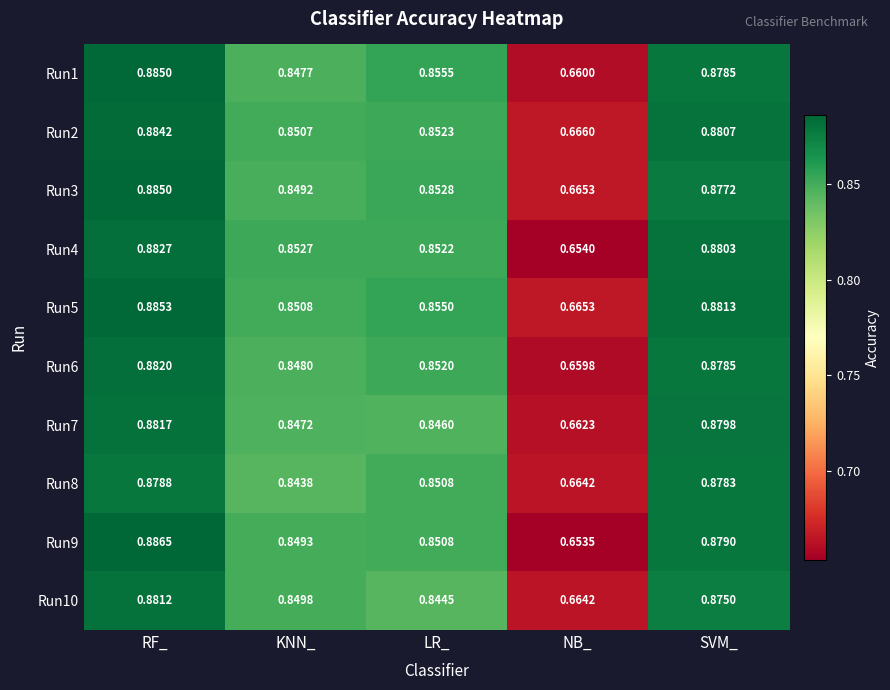

Between KNN_ and SVM_, which series saw the biggest shift?

Run8